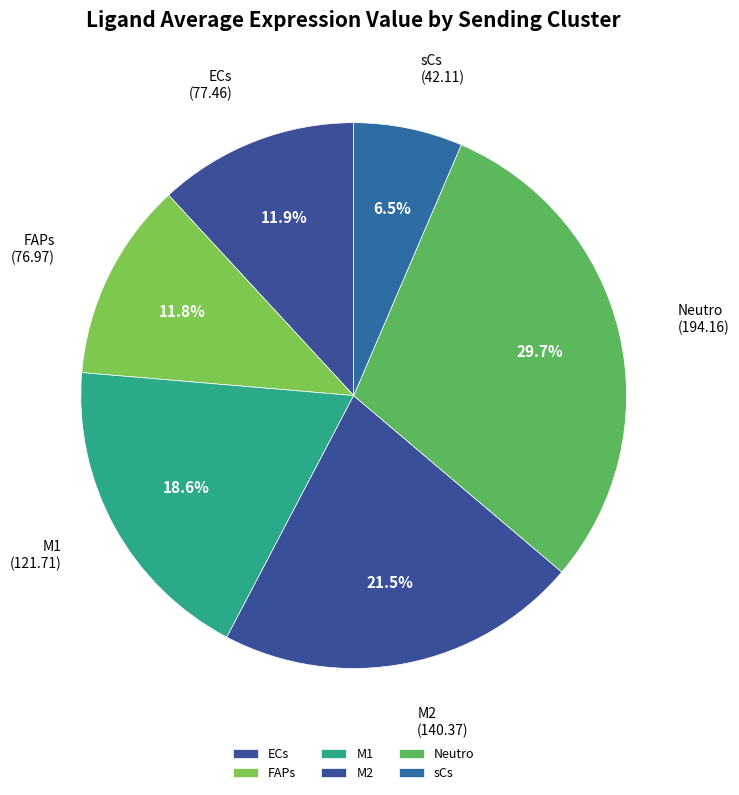

Which slice is the largest?

Neutro